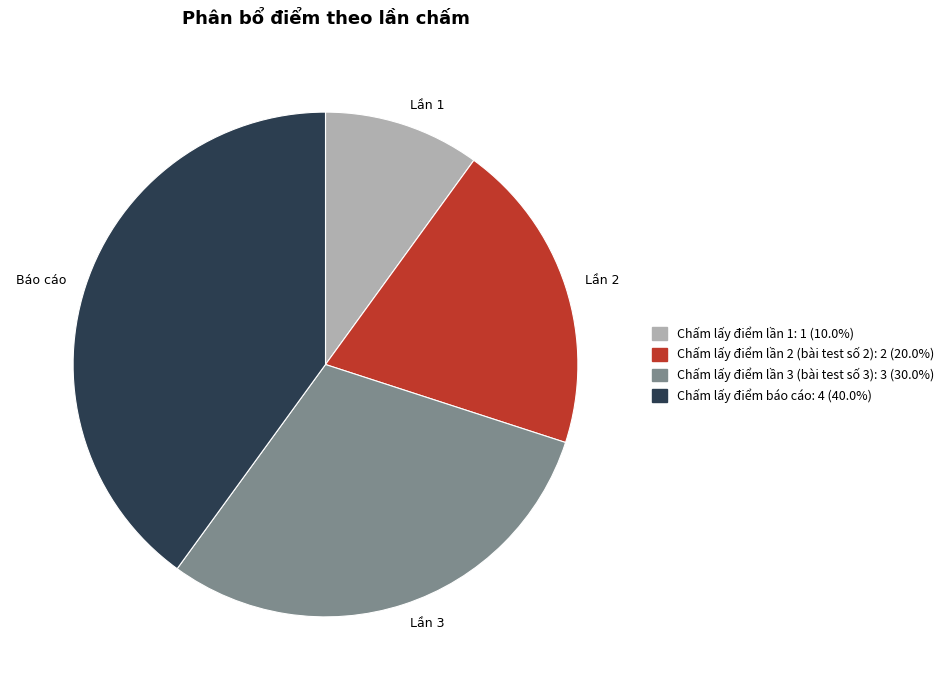

Between Báo cáo and Lần 3, which is larger?

Báo cáo